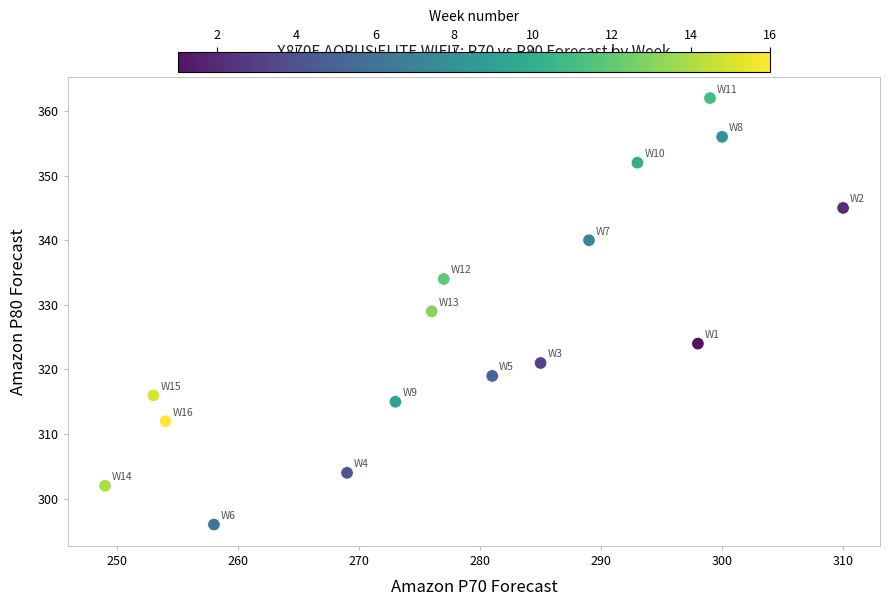

What is the range of X values (max minus min)?

61